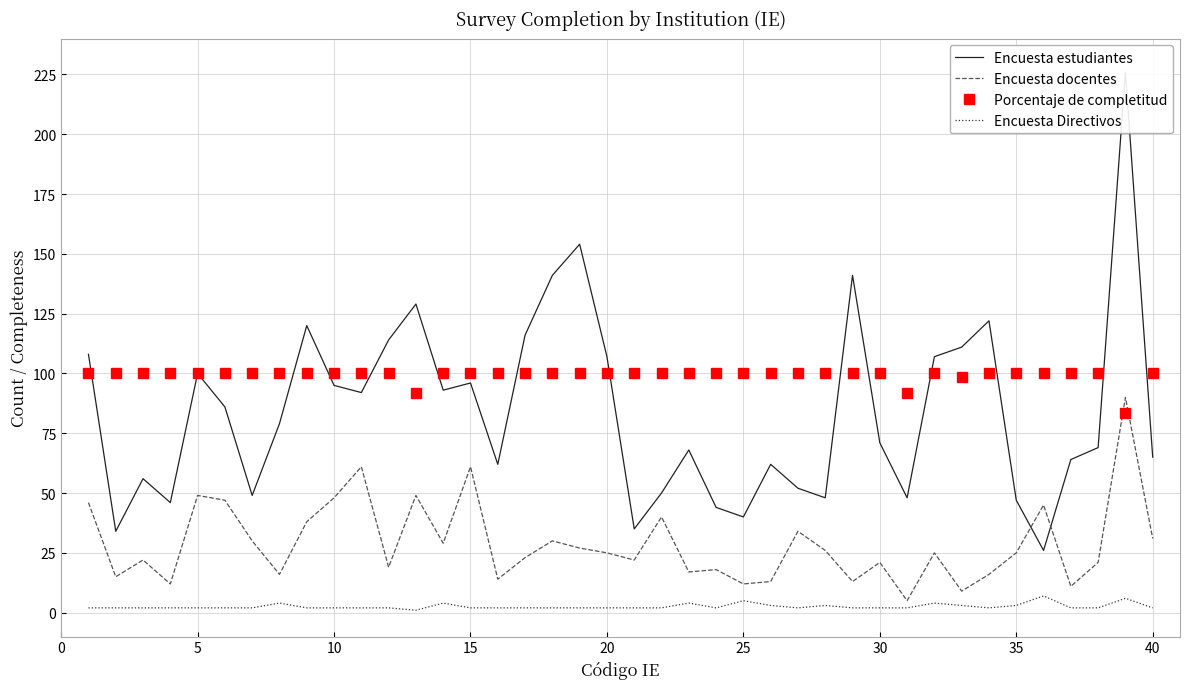

True or false: Encuesta Directivos and Encuesta docentes cross at least once.

False